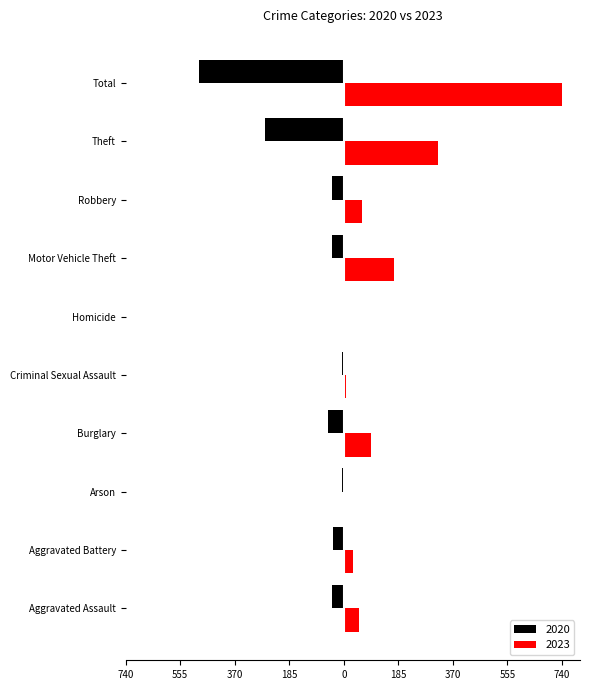

What are all the series names shown in the legend?

2020, 2023